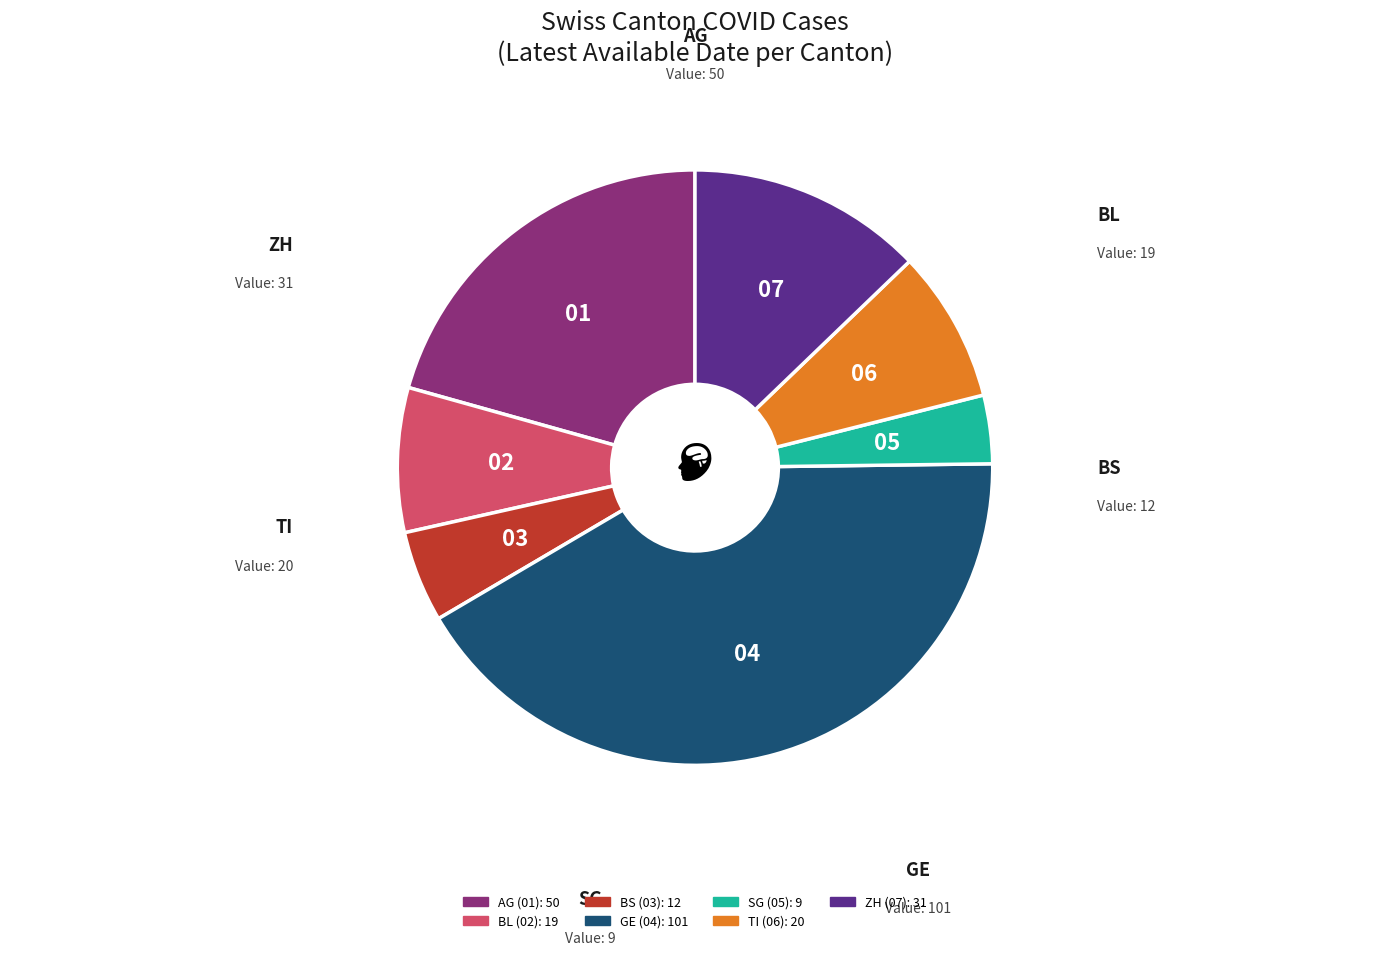

True or false: GE accounts for 51% of the total.

False